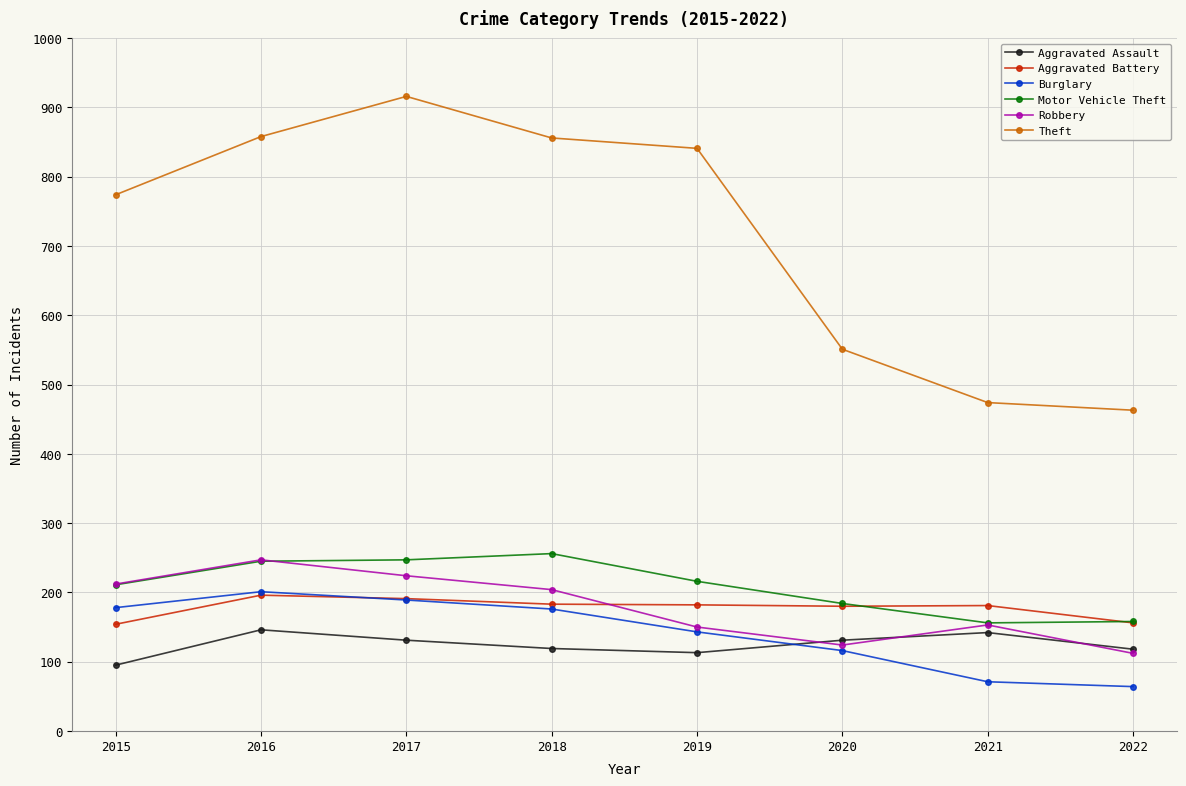

What is the value of the Motor Vehicle Theft point at the 2nd from the left?

245